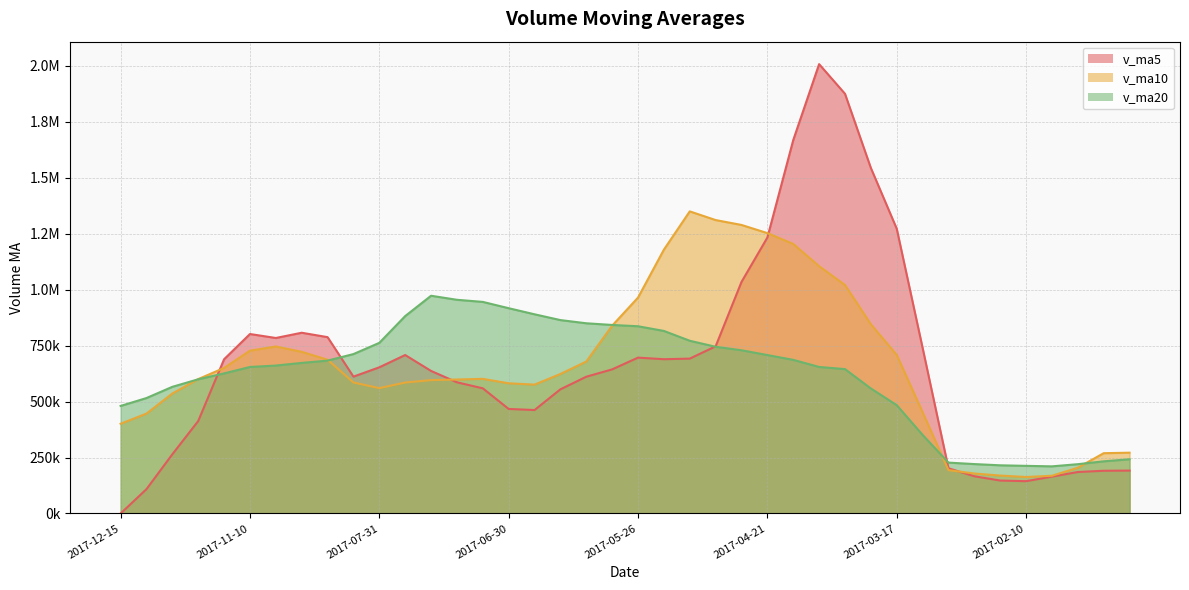

Reading left to right, what are all the values shown in this chart?

v_ma5: 2017-12-15=0.0	2017-12-08=108774.9	2017-12-01=264442.8	2017-11-24=412874.5	2017-11-17=688732.2	2017-11-10=801405.5	2017-11-03=783698.8	2017-10-27=807139.2	2017-10-20=787451.8	2017-10-13=611144.7	2017-07-31=652753.0	2017-07-28=707614.6	2017-07-21=636601.9	2017-07-14=585878.4	2017-07-07=558913.7	2017-06-30=466839.2	2017-06-23=461987.9	2017-06-16=554506.8	2017-06-09=610740.0	2017-06-02=643540.6	2017-05-26=696010.6	2017-05-19=688907.6	2017-05-12=691593.5	2017-05-05=746374.8	2017-04-28=1033911.5	2017-04-21=1232151.0	2017-04-14=1667389.5	2017-04-07=2006478.6	2017-03-31=1874176.7	2017-03-24=1542983.1	2017-03-17=1271778.4	2017-03-10=739690.7	2017-03-03=201962.7	2017-02-24=166311.4	2017-02-17=147093.9	2017-02-10=144314.9	2017-02-03=164730.9	2017-01-26=185232.4	2017-01-20=190881.6	2017-01-13=191613.3
v_ma10: 2017-12-15=400702.7	2017-12-08=446236.8	2017-12-01=535791.0	2017-11-24=600163.2	2017-11-17=649938.5	2017-11-10=727079.2	2017-11-03=745656.7	2017-10-27=721870.6	2017-10-20=686665.1	2017-10-13=585029.2	2017-07-31=559796.1	2017-07-28=584801.2	2017-07-21=595554.4	2017-07-14=598309.2	2017-07-07=601227.2	2017-06-30=581424.9	2017-06-23=575447.8	2017-06-16=623050.1	2017-06-09=678557.4	2017-06-02=838726.0	2017-05-26=964080.8	2017-05-19=1178148.5	2017-05-12=1349036.1	2017-05-05=1310275.8	2017-04-28=1288447.3	2017-04-21=1251964.7	2017-04-14=1203540.1	2017-04-07=1104220.7	2017-03-31=1020244.0	2017-03-24=845038.5	2017-03-17=708046.6	2017-03-10=452210.8	2017-03-03=193597.5	2017-02-24=178596.5	2017-02-17=169353.6	2017-02-10=162975.5	2017-02-03=168586.9	2017-01-26=204473.0	2017-01-20=269341.6	2017-01-13=271569.3
v_ma20: 2017-12-15=480249.4	2017-12-08=515519.0	2017-12-01=565672.7	2017-11-24=599236.2	2017-11-17=625582.8	2017-11-10=654252.1	2017-11-03=660552.2	2017-10-27=672460.4	2017-10-20=682611.2	2017-10-13=711877.6	2017-07-31=761938.5	2017-07-28=881474.9	2017-07-21=972295.2	2017-07-14=954292.5	2017-07-07=944837.2	2017-06-30=916694.8	2017-06-23=889493.9	2017-06-16=863635.4	2017-06-09=849400.7	2017-06-02=841882.3	2017-05-26=836063.7	2017-05-19=815179.7	2017-05-12=771316.8	2017-05-05=744436.1	2017-04-28=728900.5	2017-04-21=707470.1	2017-04-14=686063.5	2017-04-07=654346.9	2017-03-31=644792.8	2017-03-24=558303.9	2017-03-17=483805.8	2017-03-10=351005.8	2017-03-03=227260.8	2017-02-24=220680.1	2017-02-17=215208.9	2017-02-10=212742.9	2017-02-03=210549.9	2017-01-26=220207.4	2017-01-20=232964.1	2017-01-13=242169.4